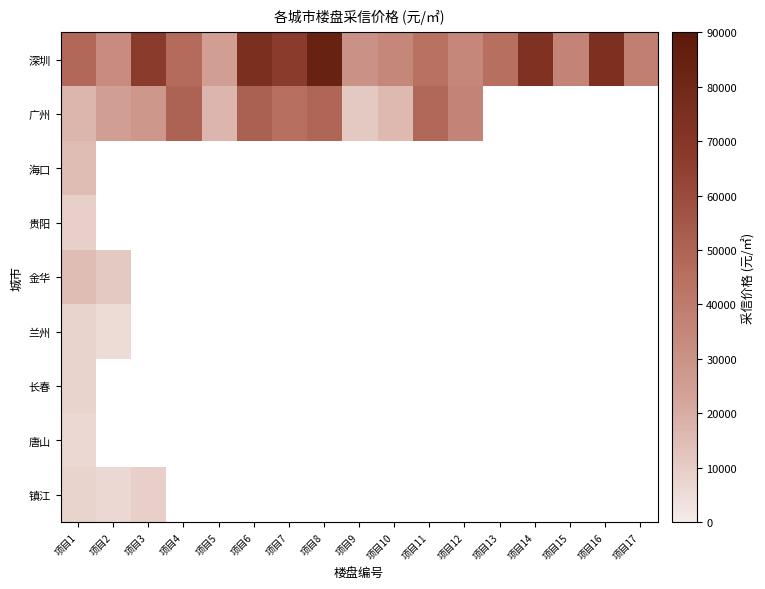

Which series changed the most between 项目5 and 项目10?

深圳